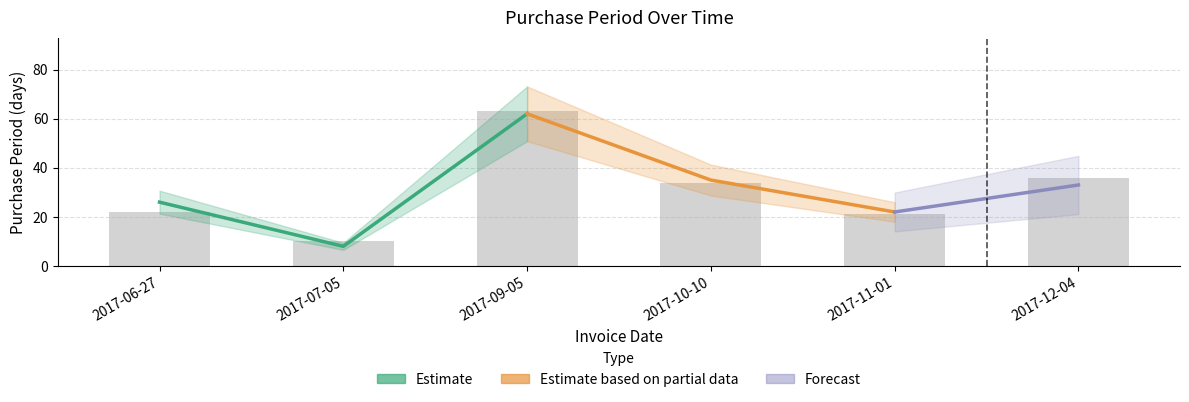

What is the greatest value displayed?

63